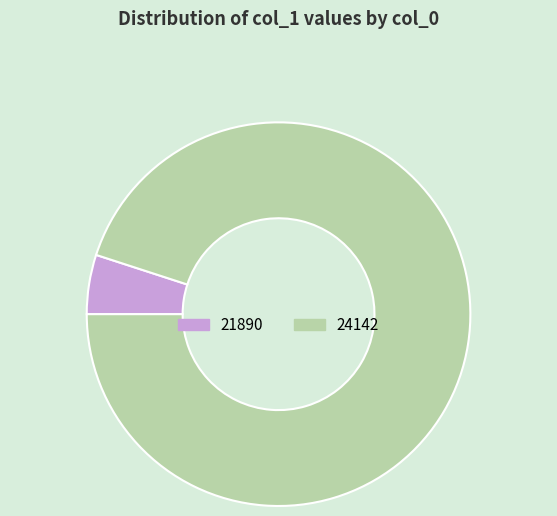

True or false: 21890 accounts for 5% of the total.

True